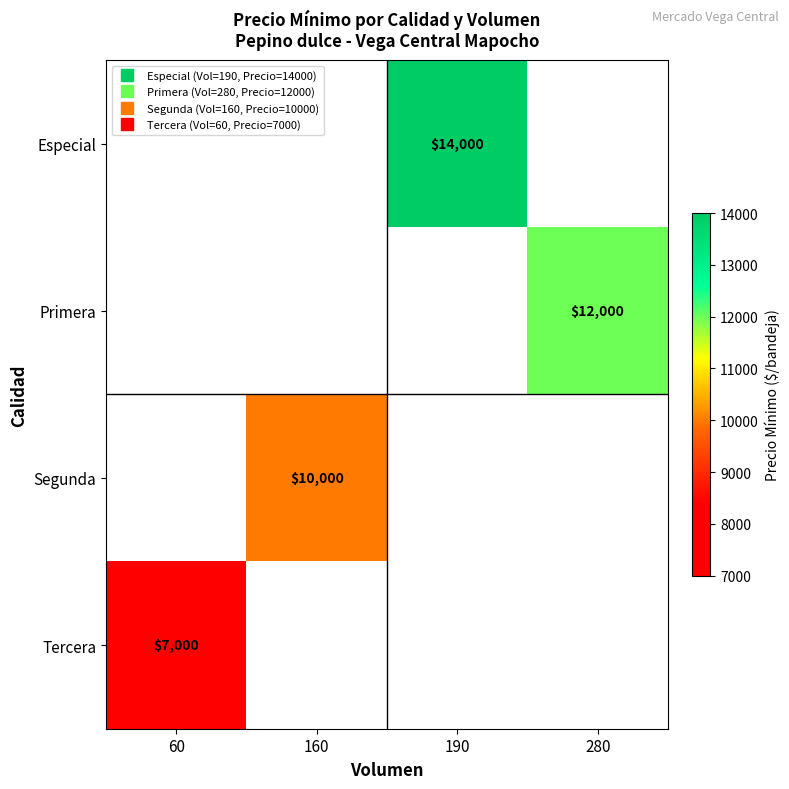

Rank the series by their maximum value, from highest to lowest.

Especial, Primera, Segunda, Tercera